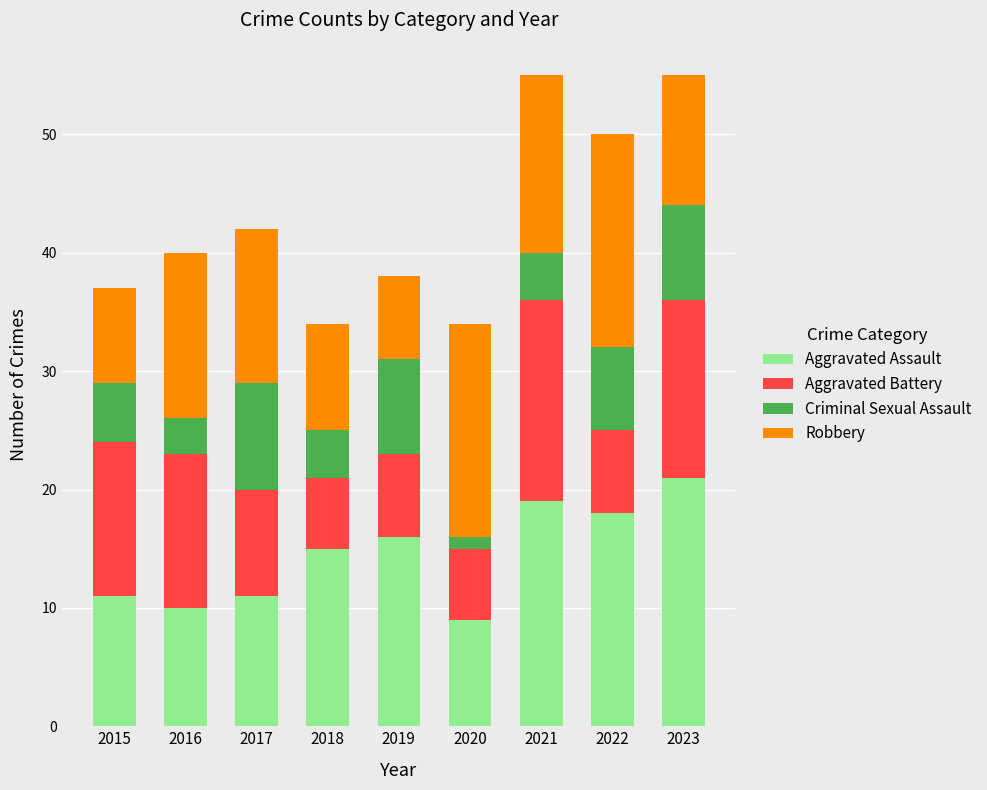

What is the difference between the maximum and minimum values in the Aggravated Assault series?

12